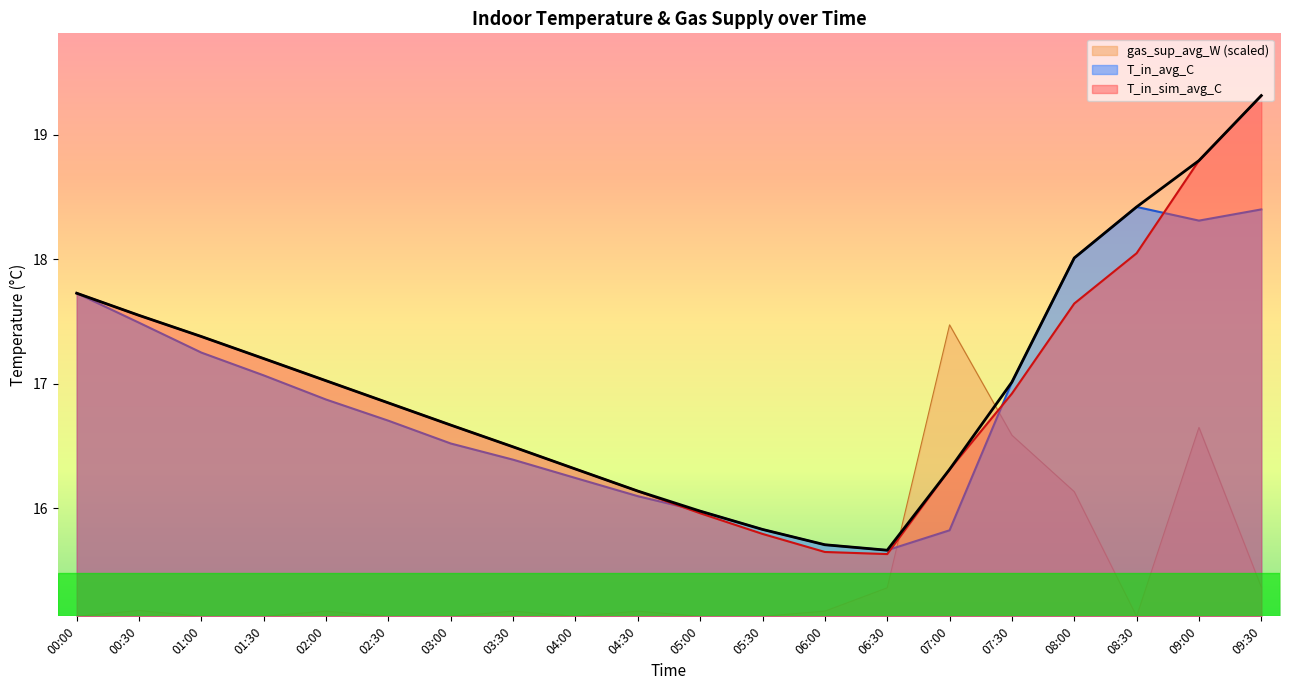

What are all the series names shown in the legend?

gas_sup_avg_W (scaled), T_in_avg_C, T_in_sim_avg_C